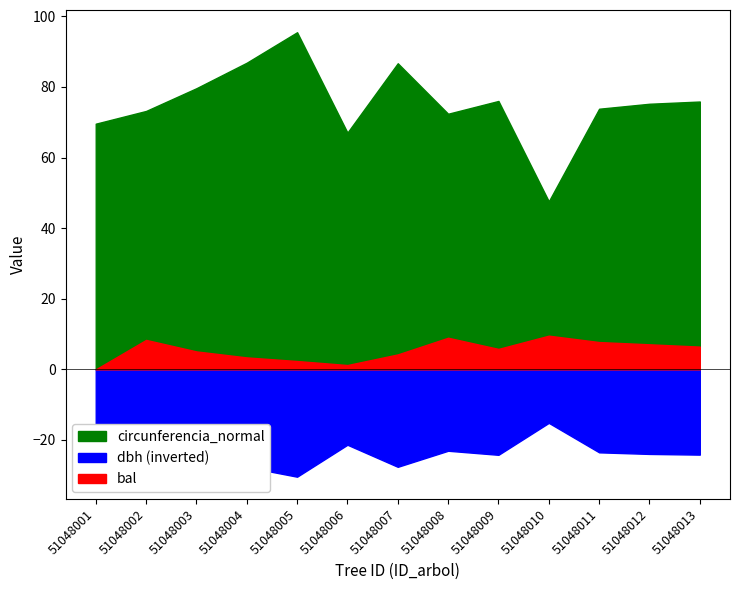

Rank the series by their average value, from highest to lowest.

circunferencia_normal, dbh, bal